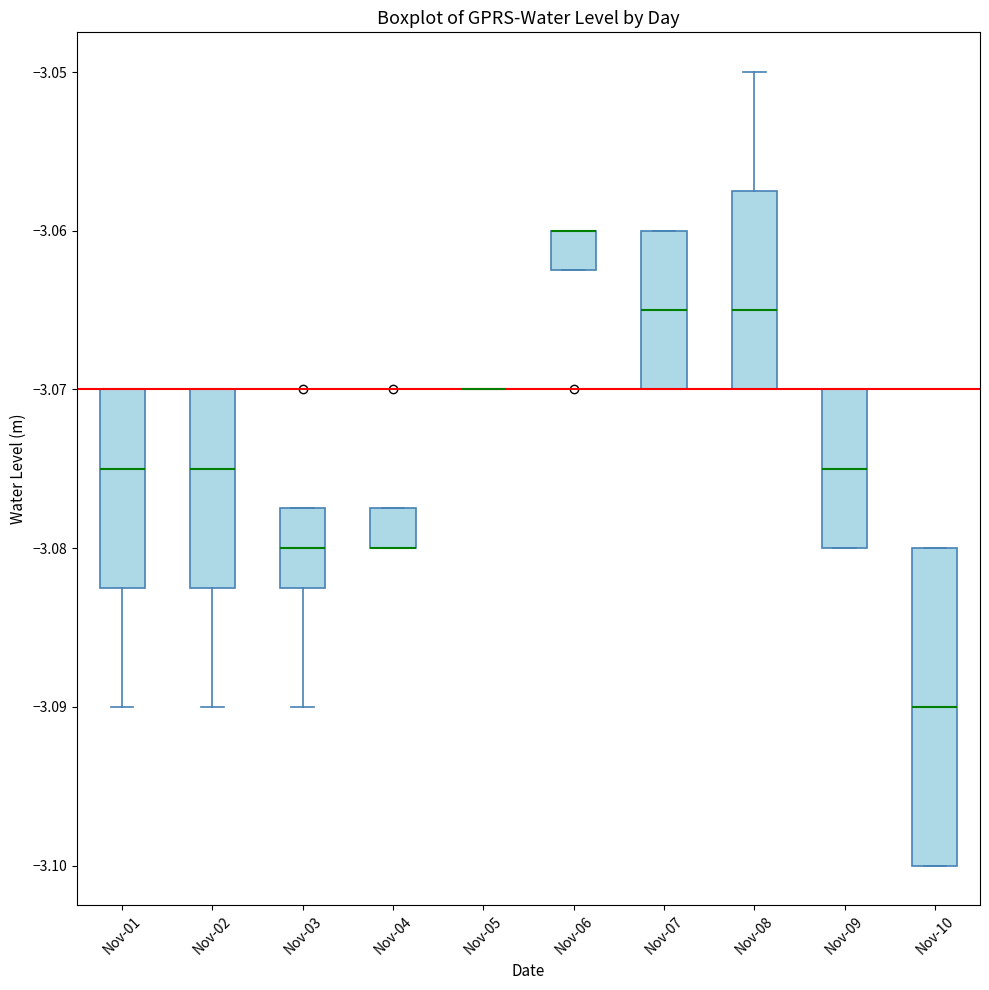

Reading left to right, read every box against the y-axis: the position of its median line, the range the box covers, and the ends of its whiskers. The values are not printed on the chart, so give them approximately, as read against the axis.

Nov-01: median -3.075, box -3.082 to -3.070, whiskers -3.090 to -3.070
Nov-02: median -3.075, box -3.082 to -3.070, whiskers -3.090 to -3.070
Nov-03: median -3.080, box -3.082 to -3.077, whiskers -3.090 to -3.077
Nov-04: median -3.080 (drawn on the box's lower edge), box -3.080 to -3.077, whiskers -3.080 to -3.077
Nov-05: box collapsed to a line at -3.070, whiskers -3.070 to -3.070
Nov-06: median -3.060 (drawn on the box's upper edge), box -3.062 to -3.060, whiskers -3.062 to -3.060
Nov-07: median -3.065, box -3.070 to -3.060, whiskers -3.070 to -3.060
Nov-08: median -3.065, box -3.070 to -3.057, whiskers -3.070 to -3.050
Nov-09: median -3.075, box -3.080 to -3.070, whiskers -3.080 to -3.070
Nov-10: median -3.090, box -3.100 to -3.080, whiskers -3.100 to -3.080